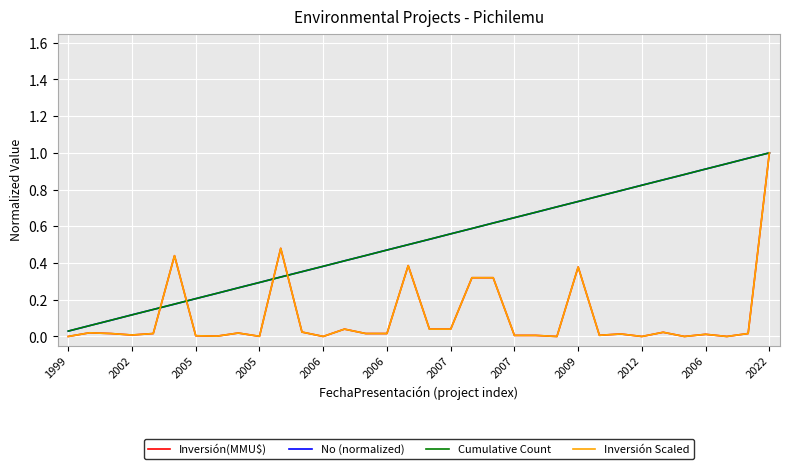

At which category is the sum across all series the highest?

2022